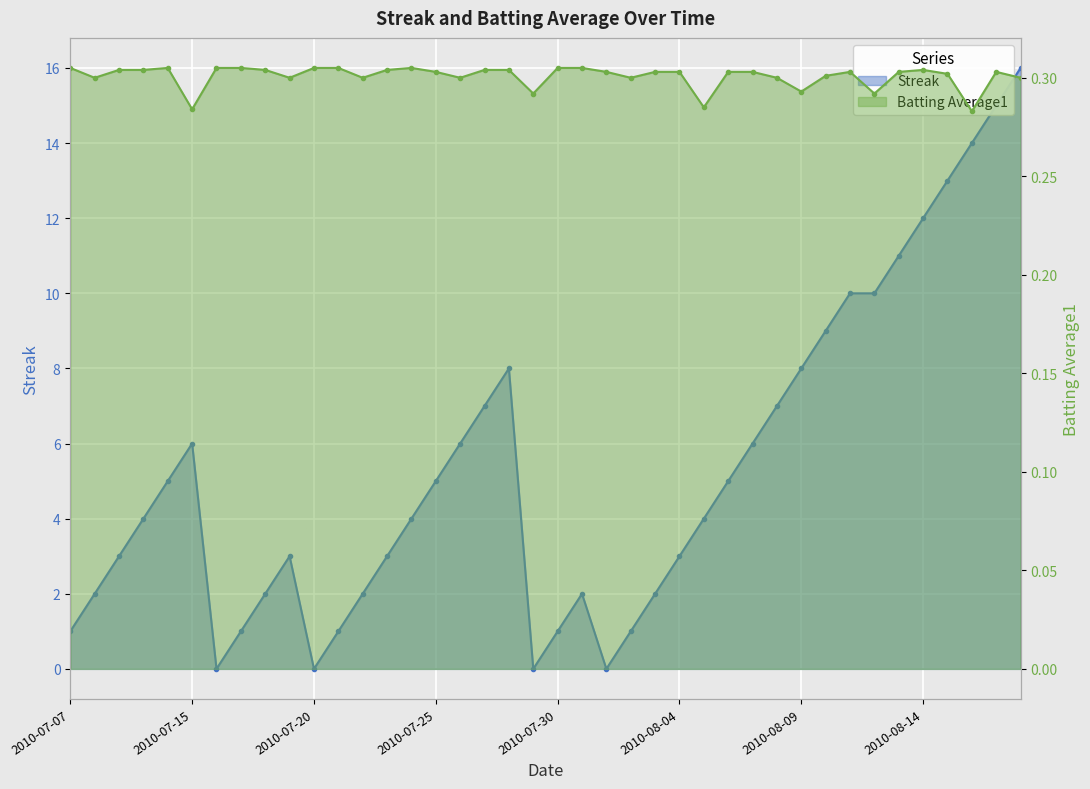

Where is the first local minimum for Streak?

2010-07-16